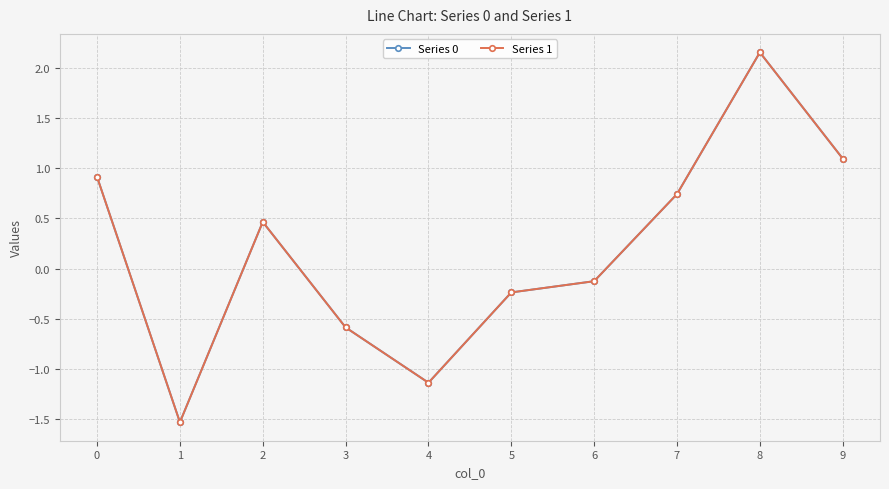

The value of Series 1 at 9 is 0.3. True or false?

False